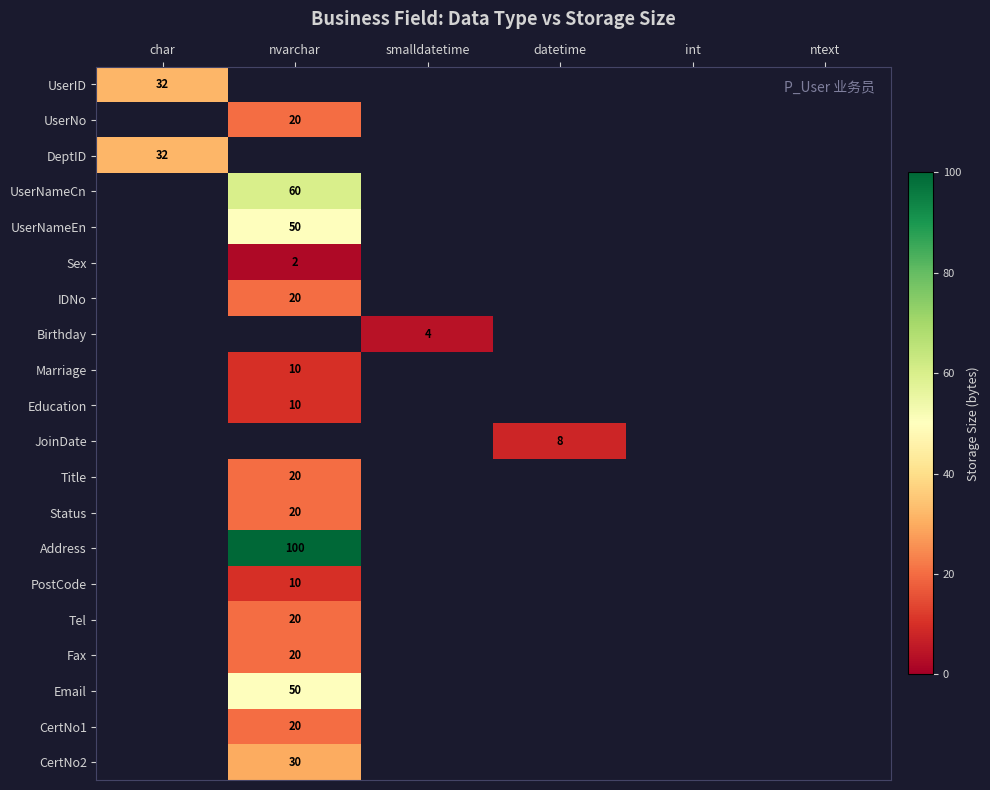

Is it true that Sex equals 2 at nvarchar?

True